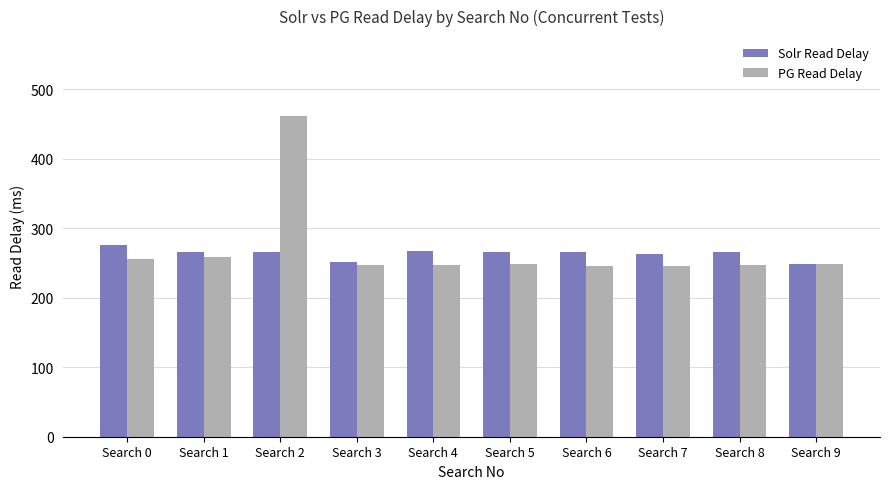

What is the difference between the maximum and minimum values in the Solr Read Delay series?

27